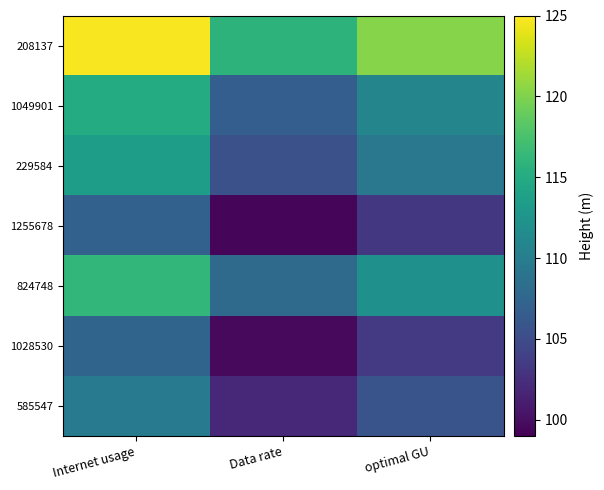

What is the total value across all series at Data rate?

737.1